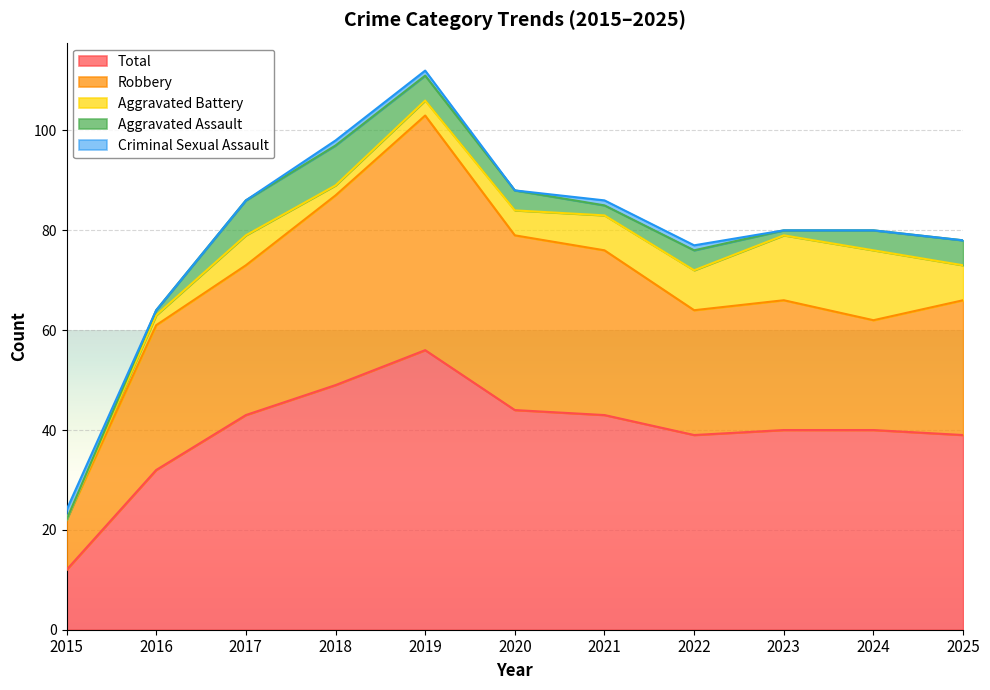

What is the approximate value of Criminal Sexual Assault at 2022?

1